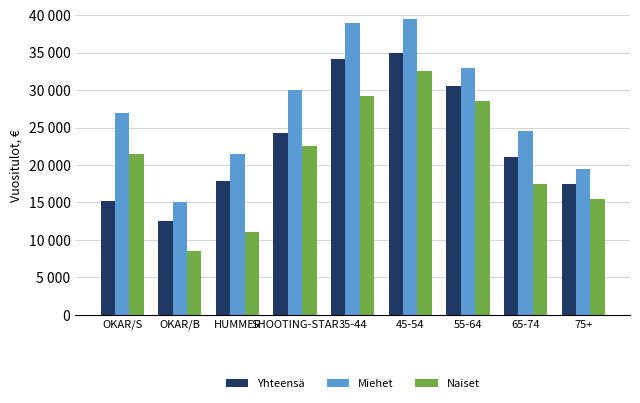

At which category is the sum across all series the highest?

45-54